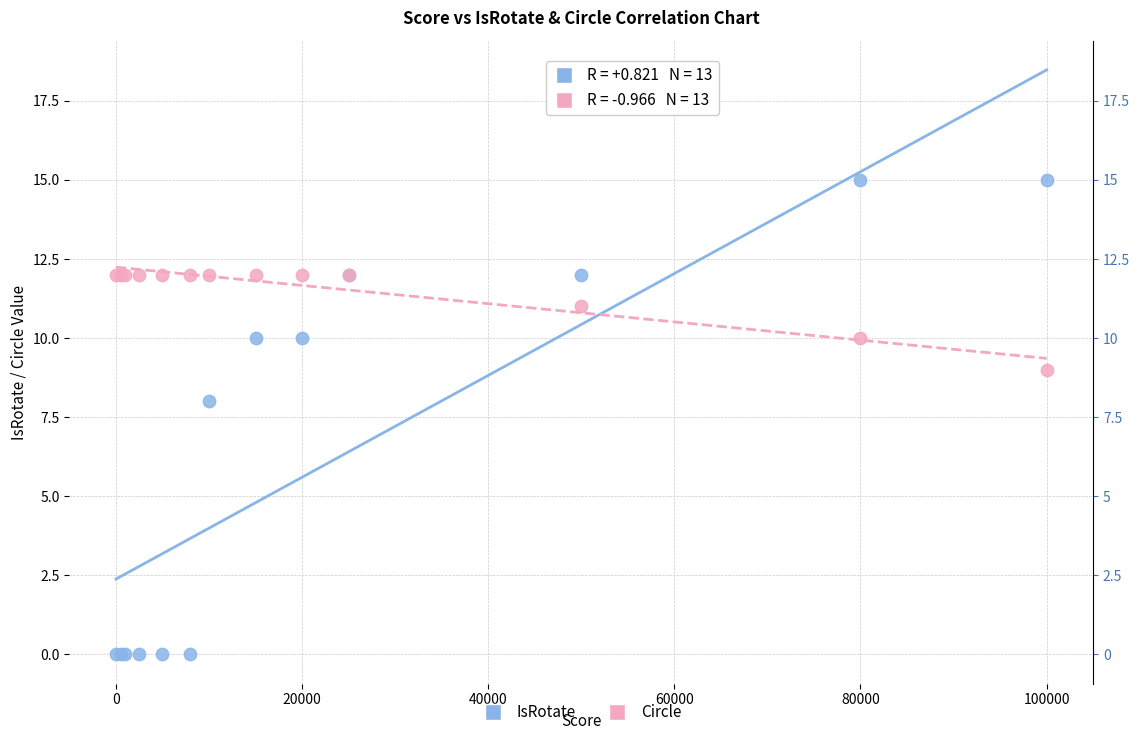

Which series has the widest spread of Y values?

IsRotate